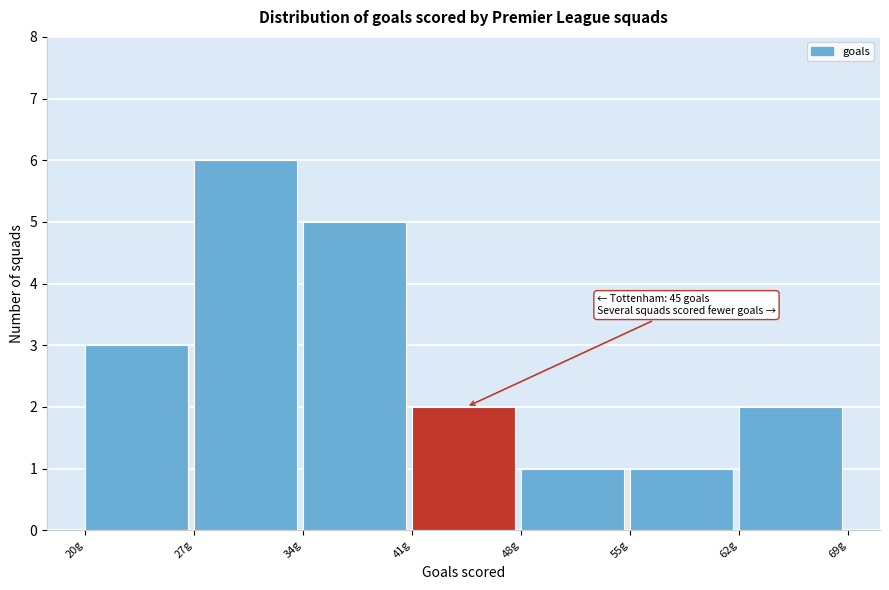

Over which range of the x-axis is the bar tallest?

27 to 34